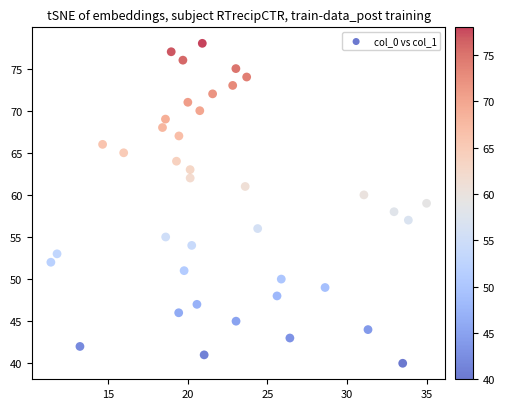

What is the range of Y values (max minus min)?

38